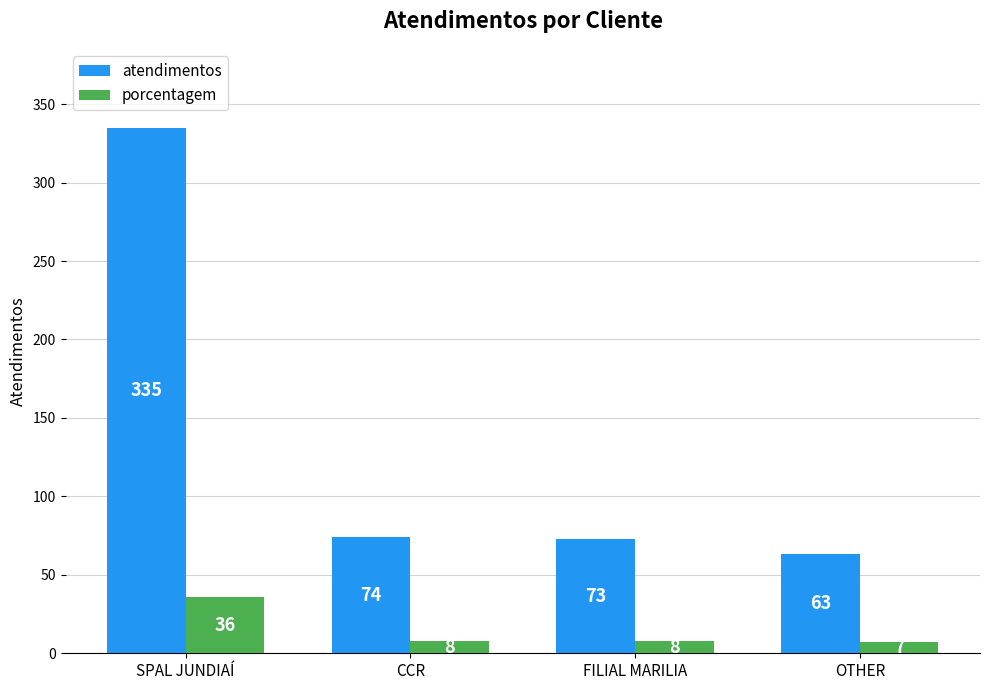

What value does the atendimentos series have at SPAL JUNDIAÍ?

335